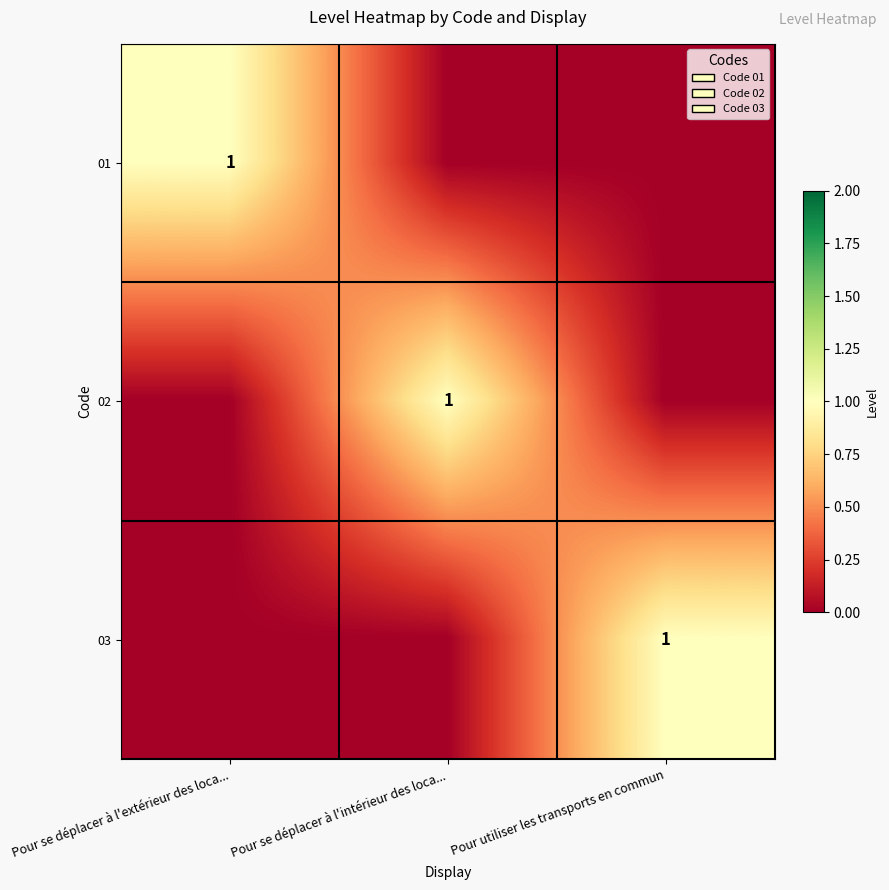

True or false: 01 has a value of 2 at Pour se déplacer à l'extérieur des loca....

False